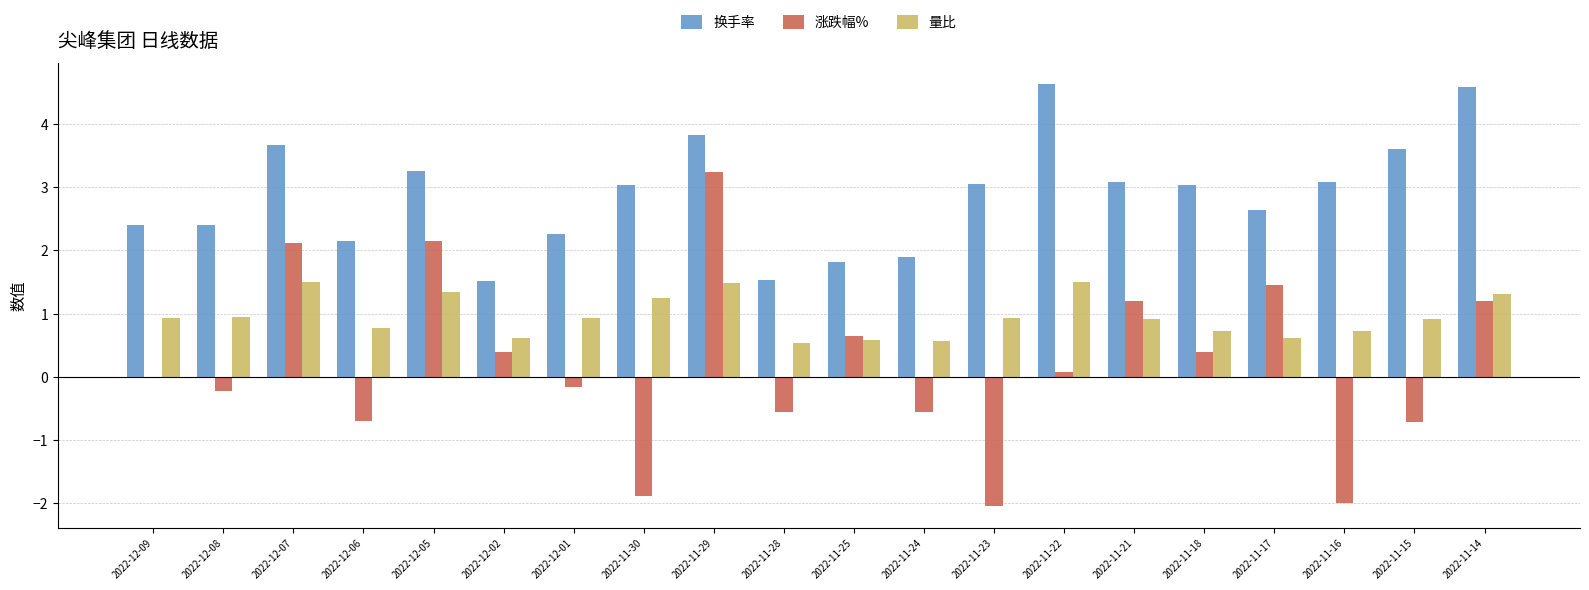

Is the value of 量比 at 2022-12-05 greater than the value of 涨跌幅% at 2022-11-22?

Yes